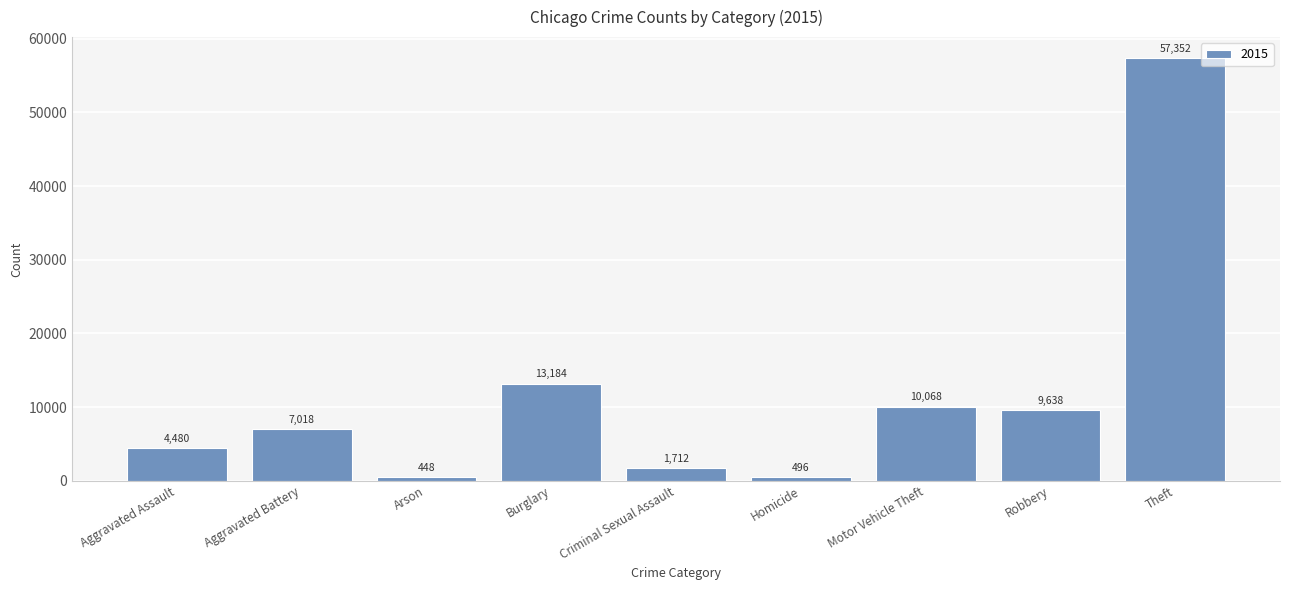

What is the ratio of the value at Aggravated Battery to the value at Motor Vehicle Theft?

0.7